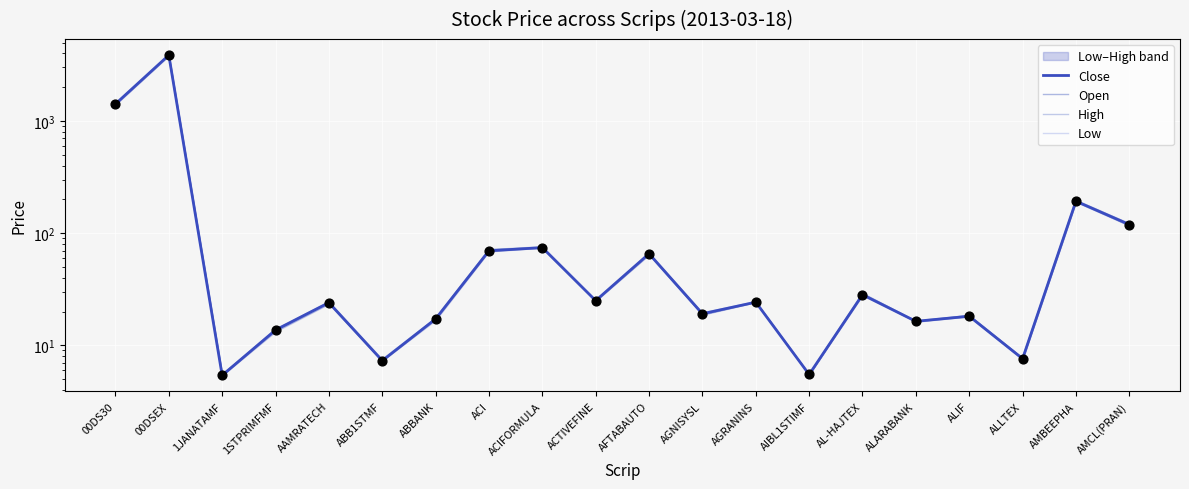

Which series has the largest Y range (max minus min)?

High